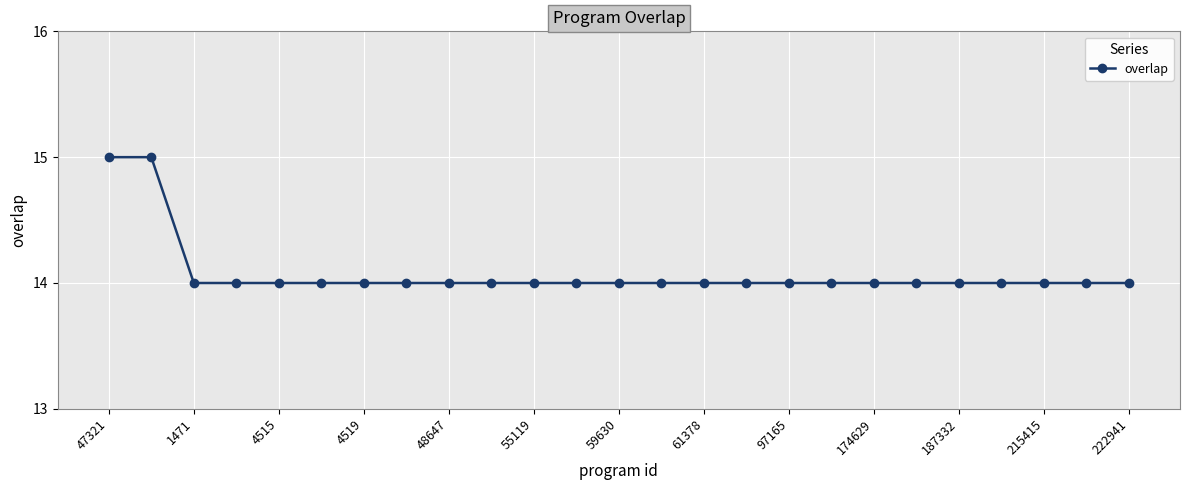

How many lines are shown in the chart?

1